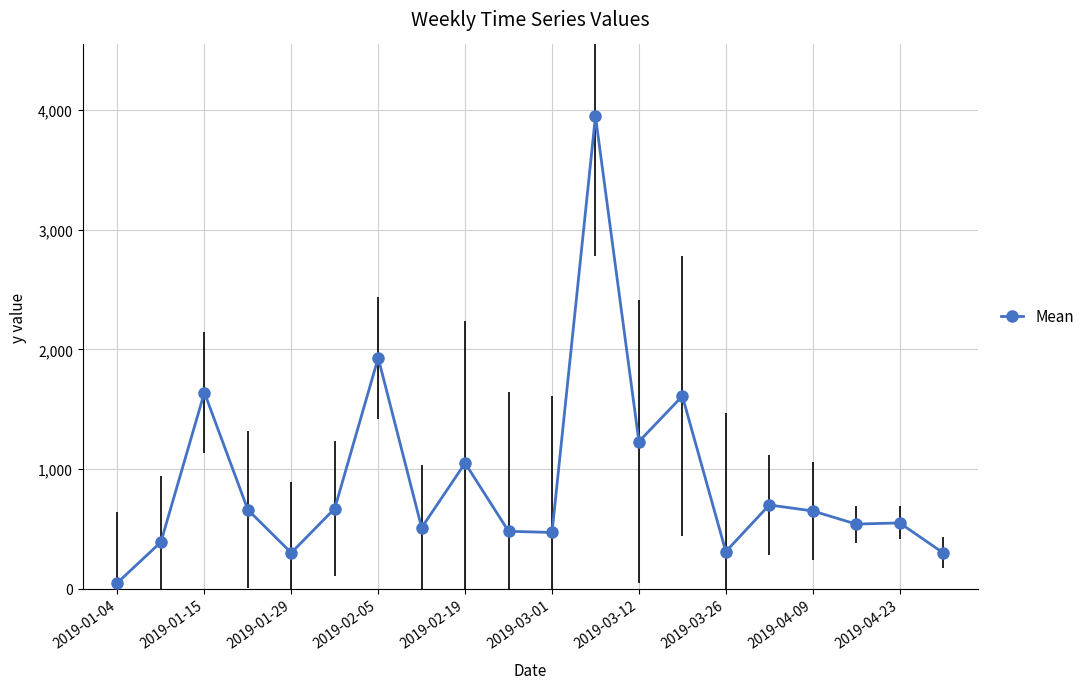

What is the greatest value displayed?

3950